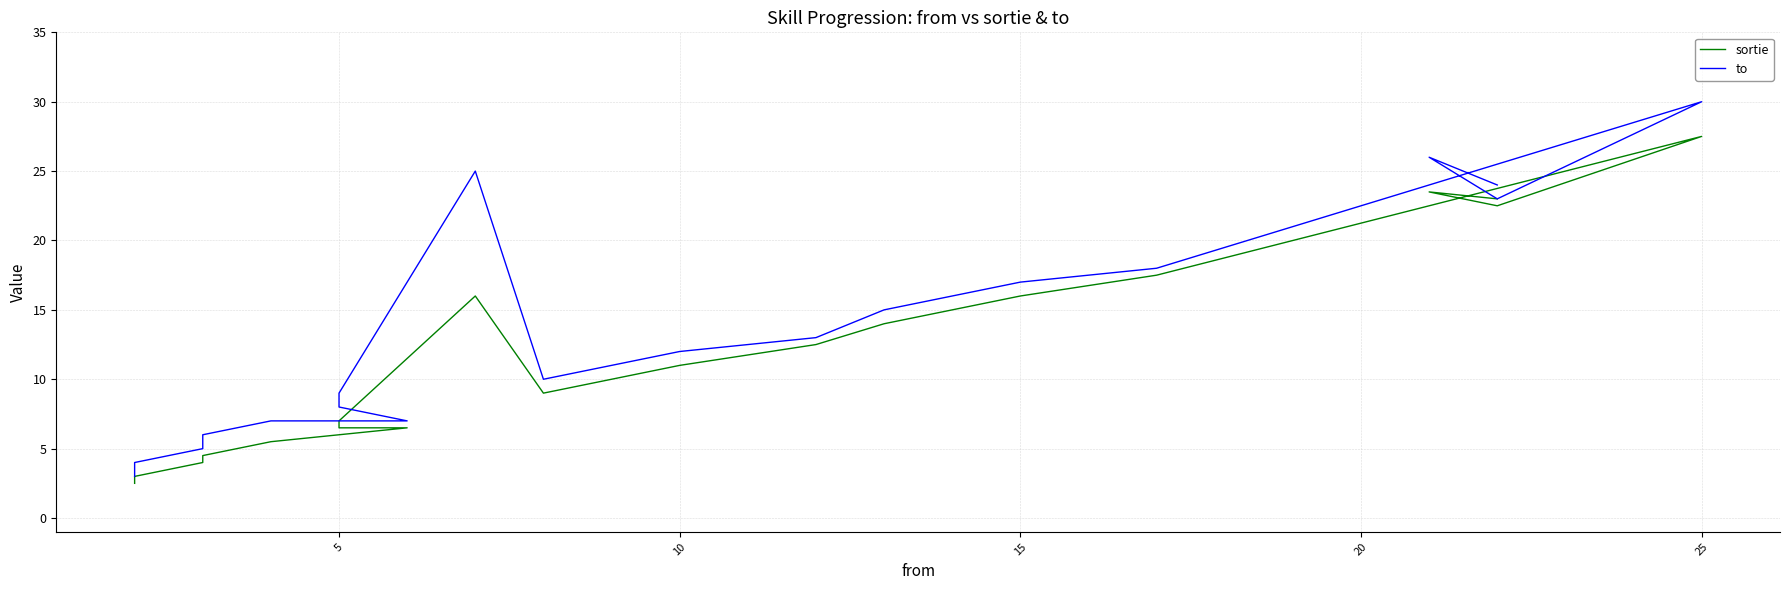

Is the value of to at 10 greater than the value of sortie at 0?

Yes